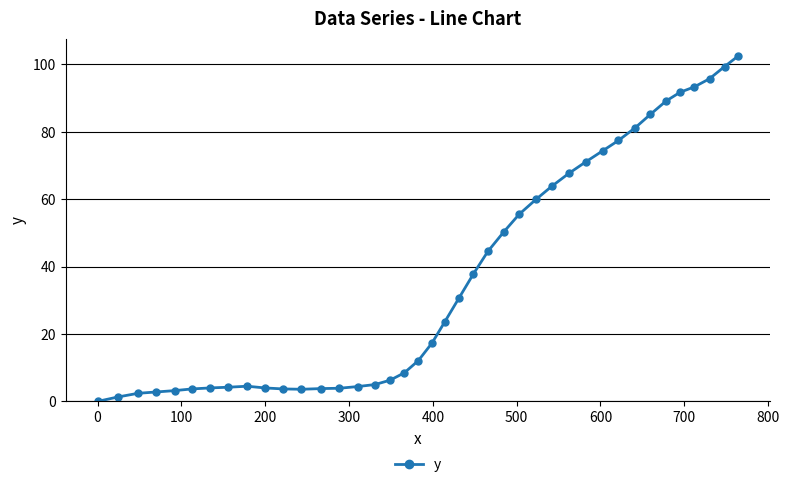

What is the value of the 24th point from the left?

44.5